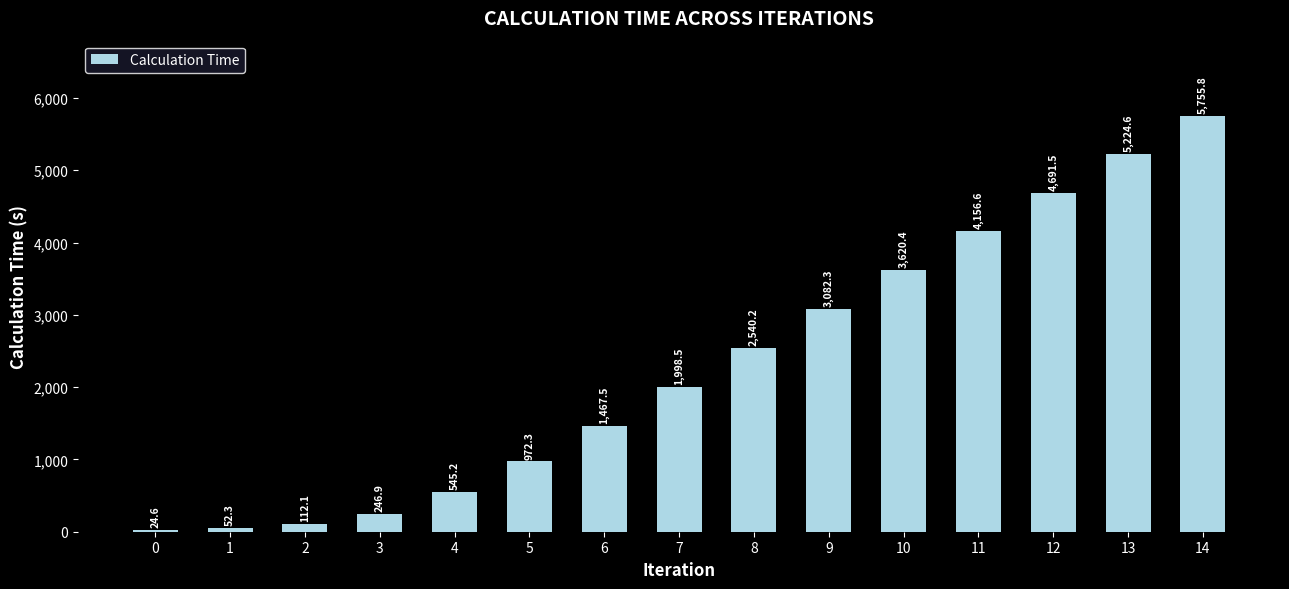

How many values are below 1998?

7